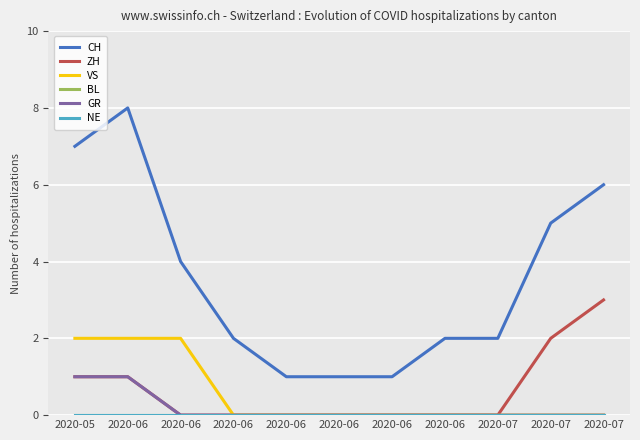

Which label corresponds to the smallest value in the chart?

2020-06